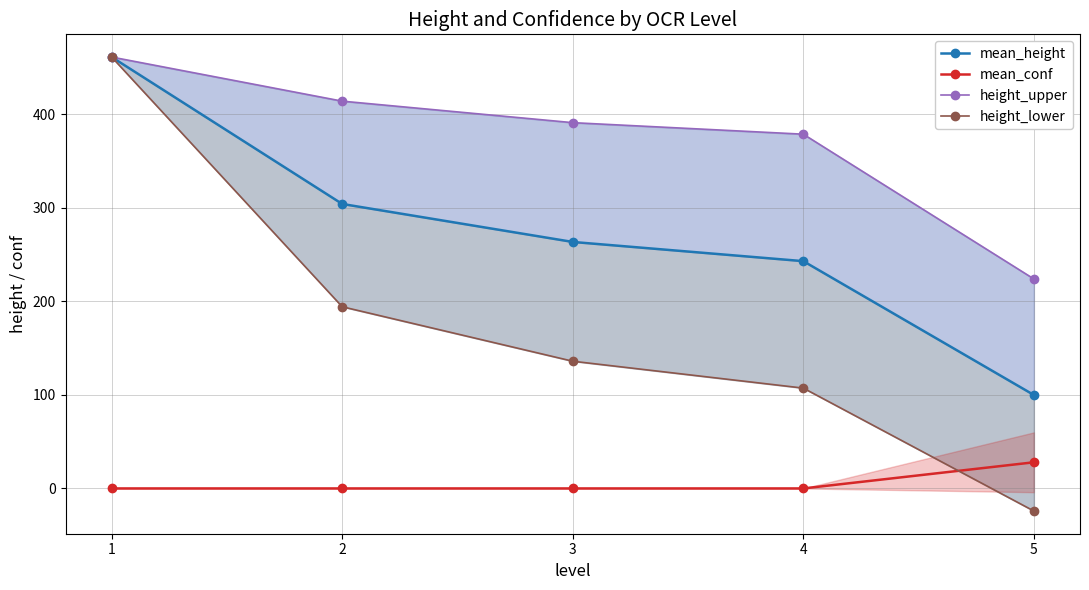

Reading right to left, list all the values displayed in this chart.

mean_height: 5=99.9	4=242.9	3=263.4	2=304.0	1=461.0
mean_conf: 5=27.9	4=0.0	3=0.0	2=0.0	1=0.0
height_upper: 5=223.8	4=378.5	3=390.9	2=413.9	1=461.0
height_lower: 5=-24.1	4=107.2	3=135.9	2=194.1	1=461.0